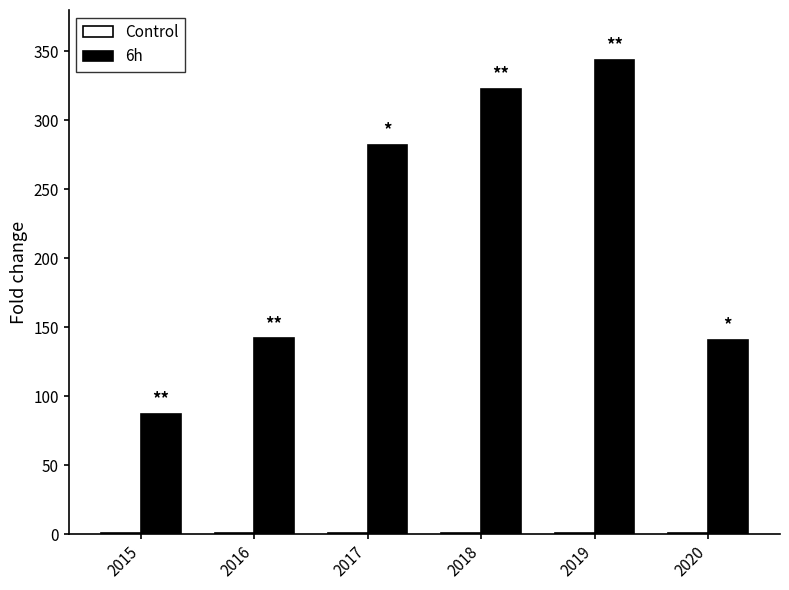

What is the sum of all 6h values?

1319